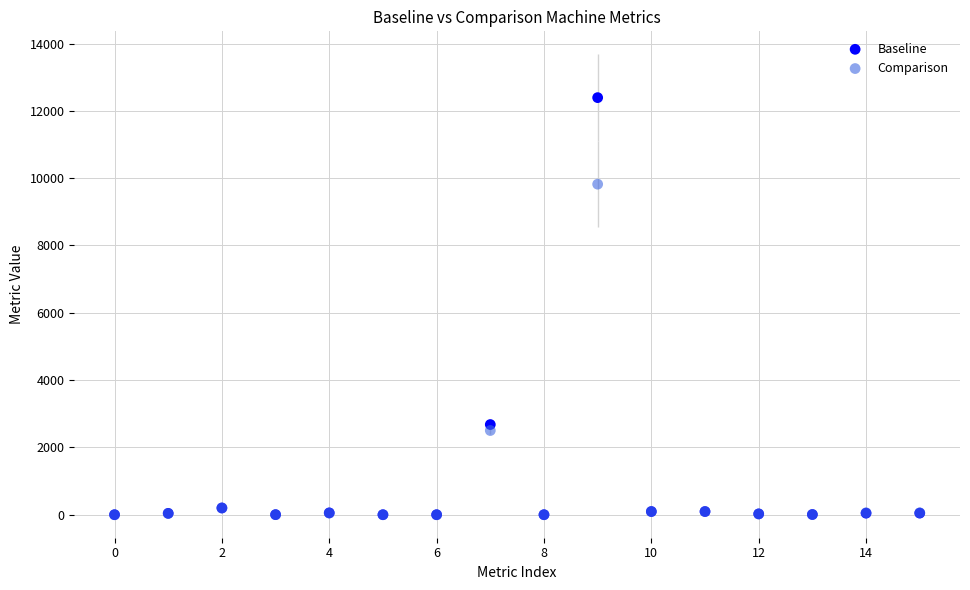

In the Comparison series, what Y value is closest to 4910?

2501.0